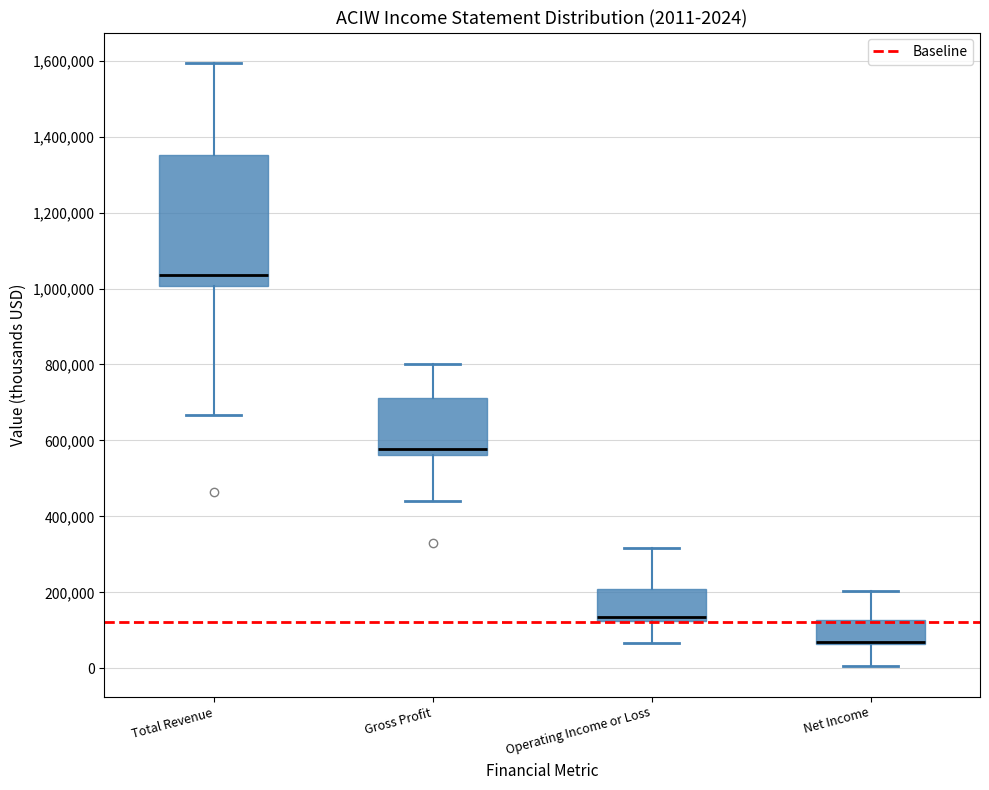

Comparing the boxes themselves (not the whiskers), which one is the tallest?

Total Revenue